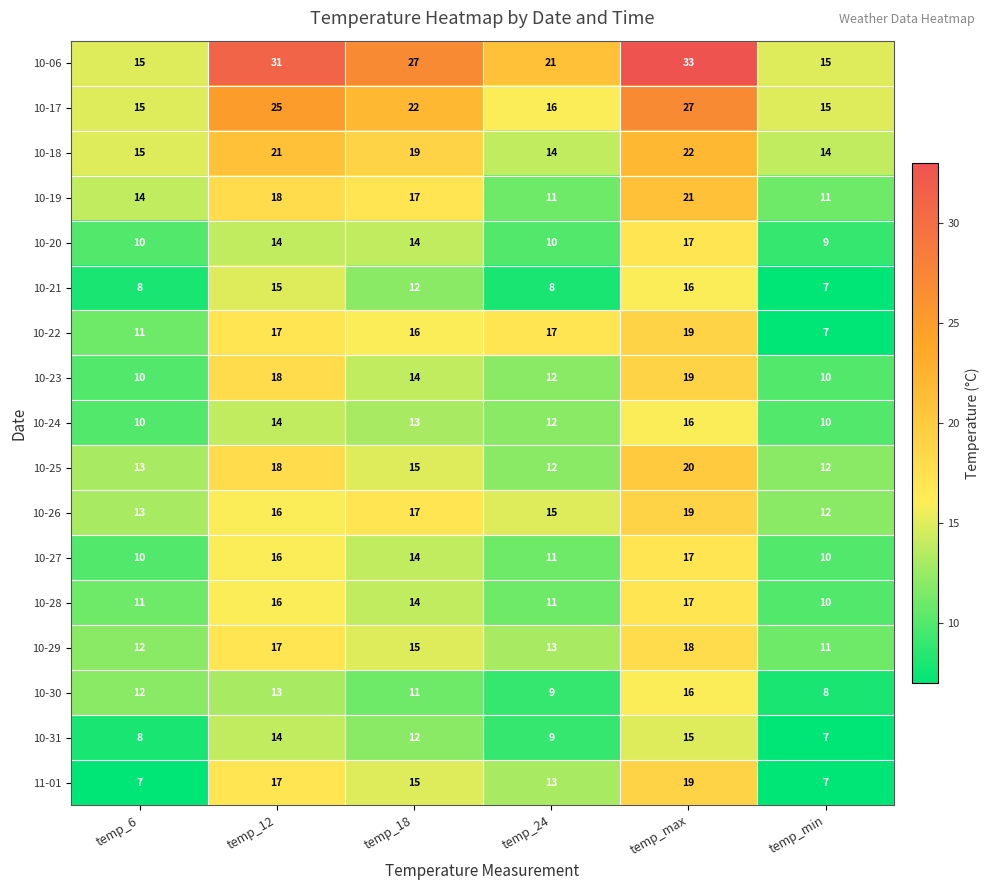

Which series has the largest range (max minus min)?

10-06